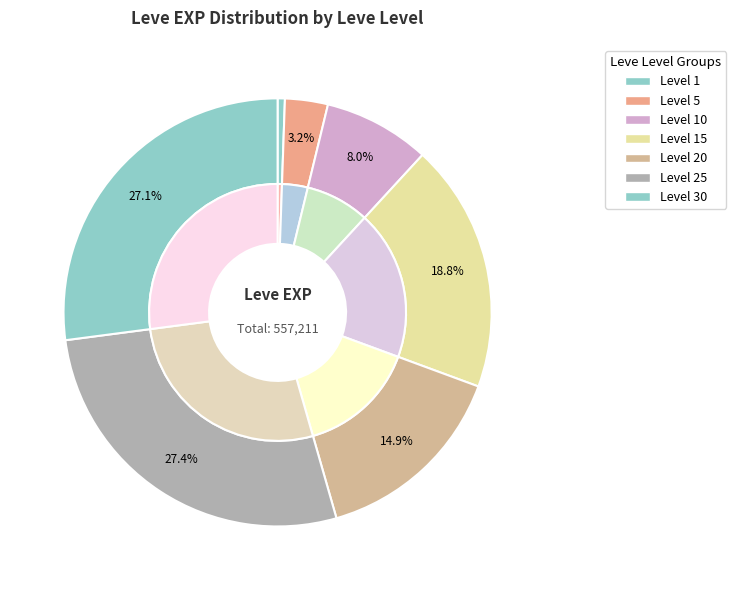

Is Level 10 the majority of the pie?

No